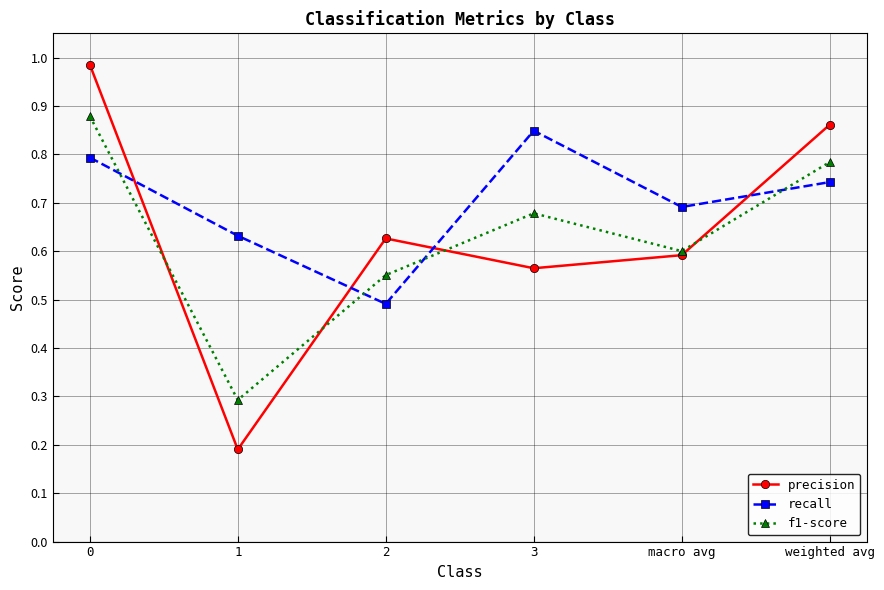

Between 0 and macro avg, which series saw the biggest shift?

precision